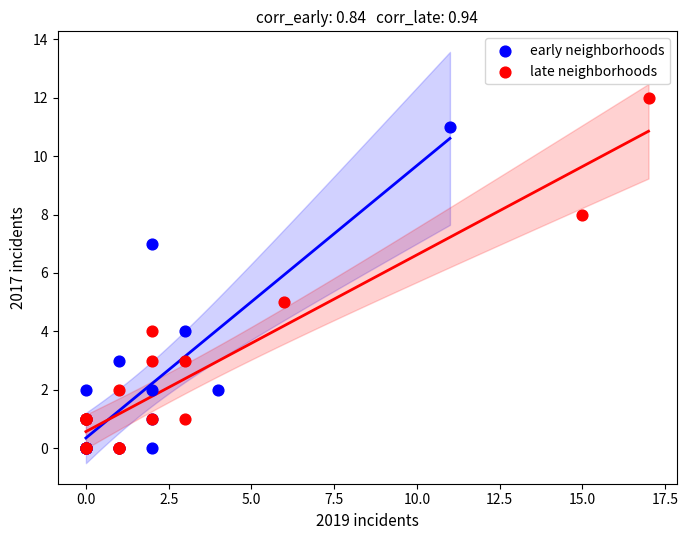

Which series has the largest Y range (max minus min)?

late neighborhoods